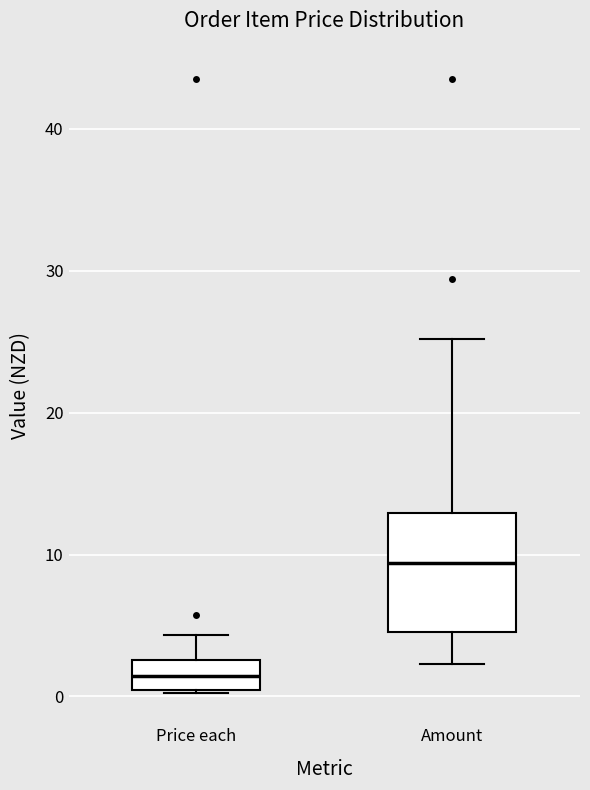

Comparing the boxes themselves (not the whiskers), which one is the tallest?

Amount